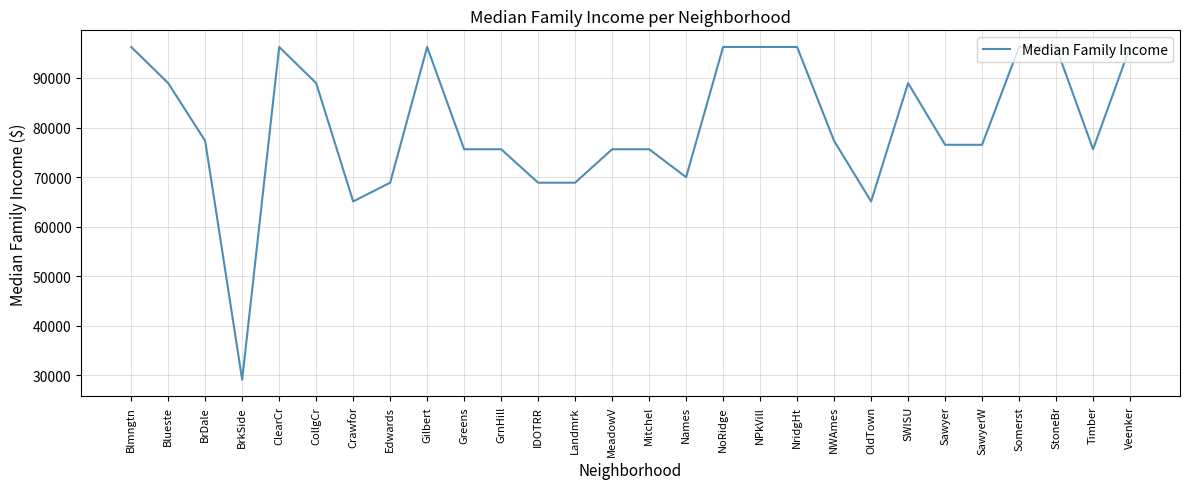

What is the minimum value shown in the chart?

29141